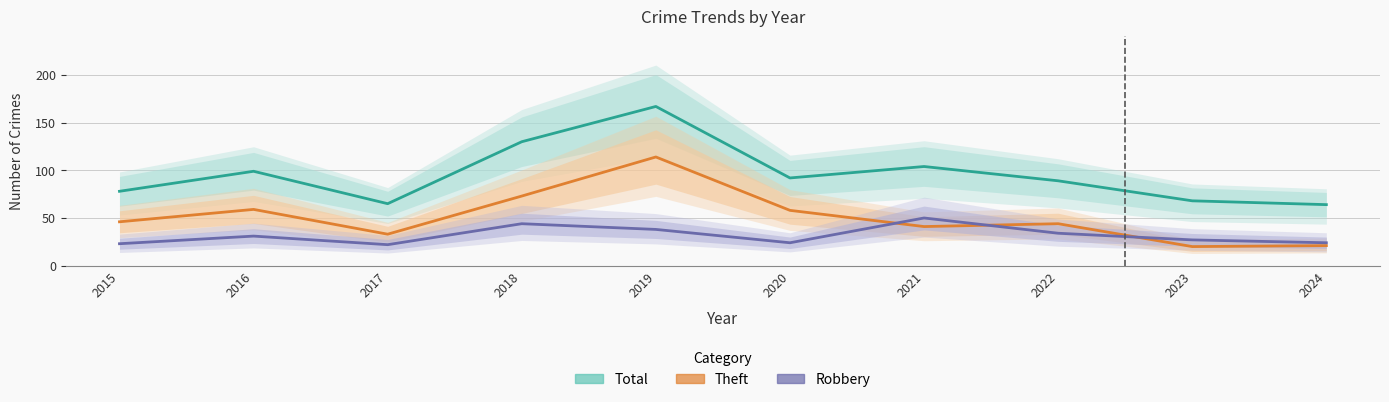

What is the difference between the maximum and minimum values in the Robbery series?

28